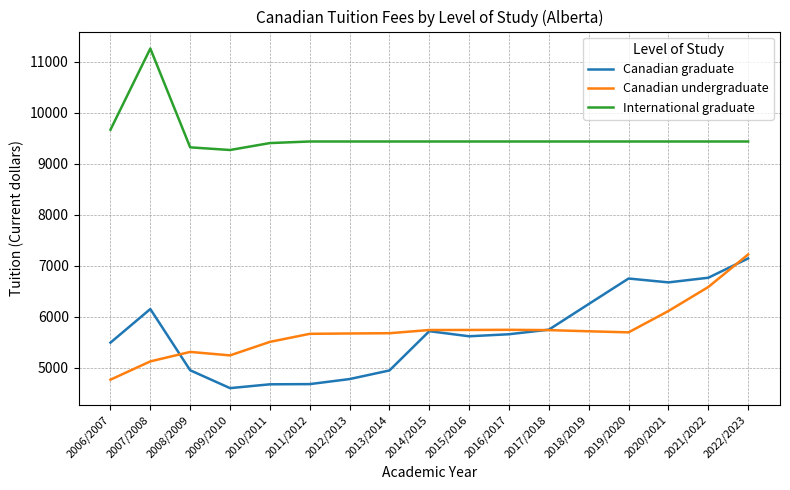

True or false: International graduate and Canadian graduate intersect in this chart.

False